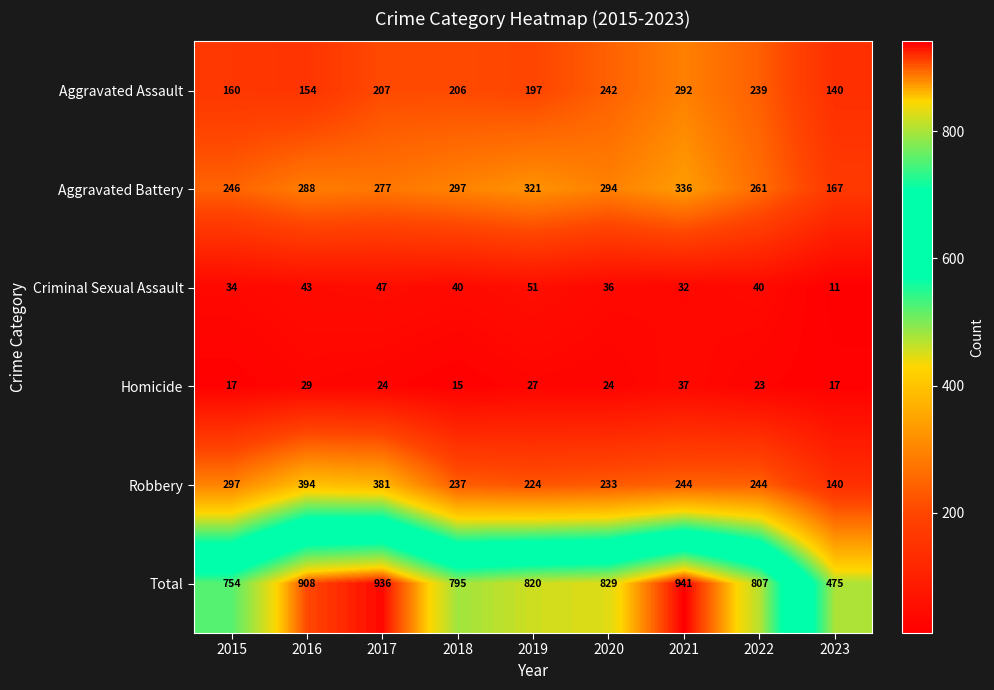

At which category does the chart reach its minimum across all series?

2023